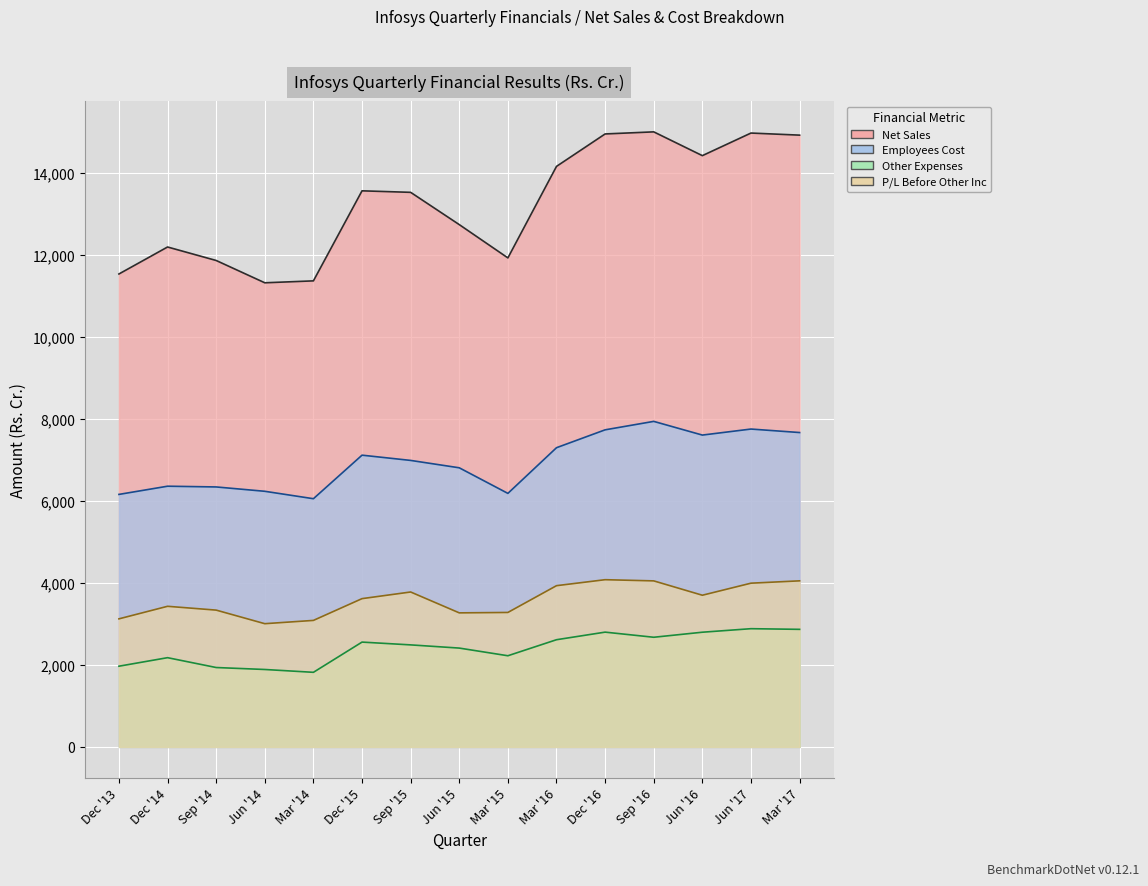

True or false: Employees Cost and Other Expenses intersect in this chart.

False